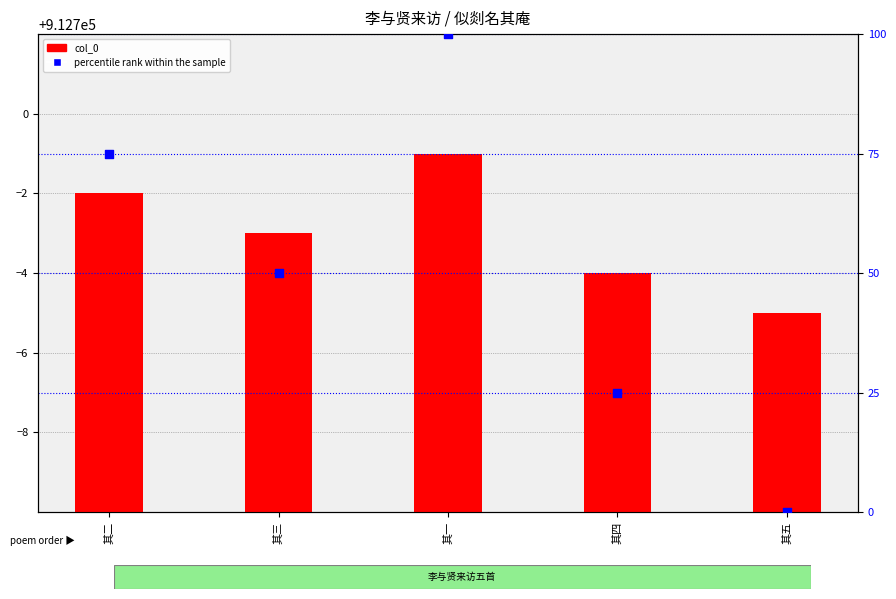

At which category is the sum across all series the highest?

其一